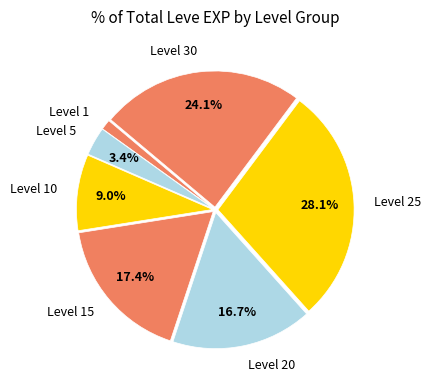

Combined, what portion of the pie is Level 30 and Level 5?

27.5%